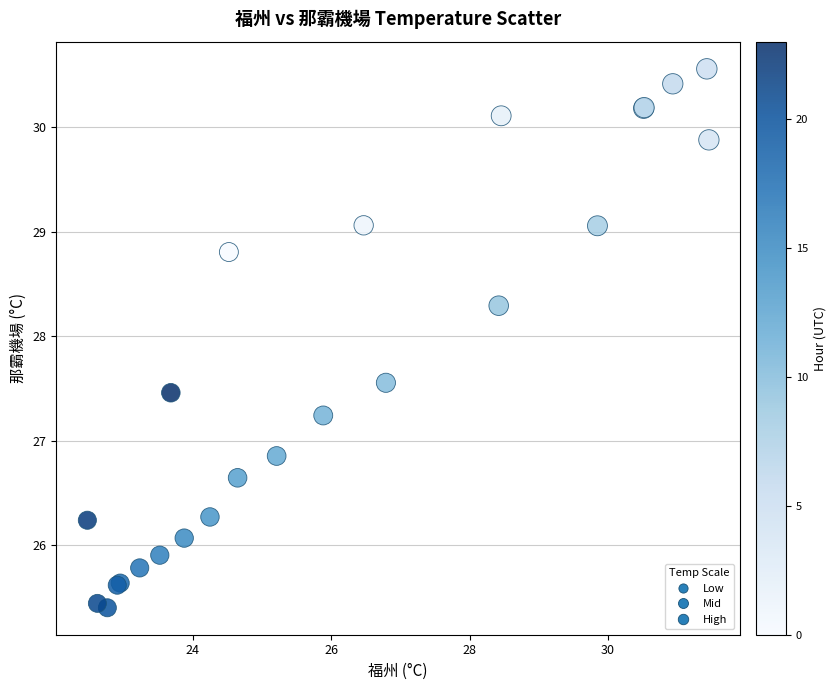

What Y value in the scatter plot is closest to 27?

26.9